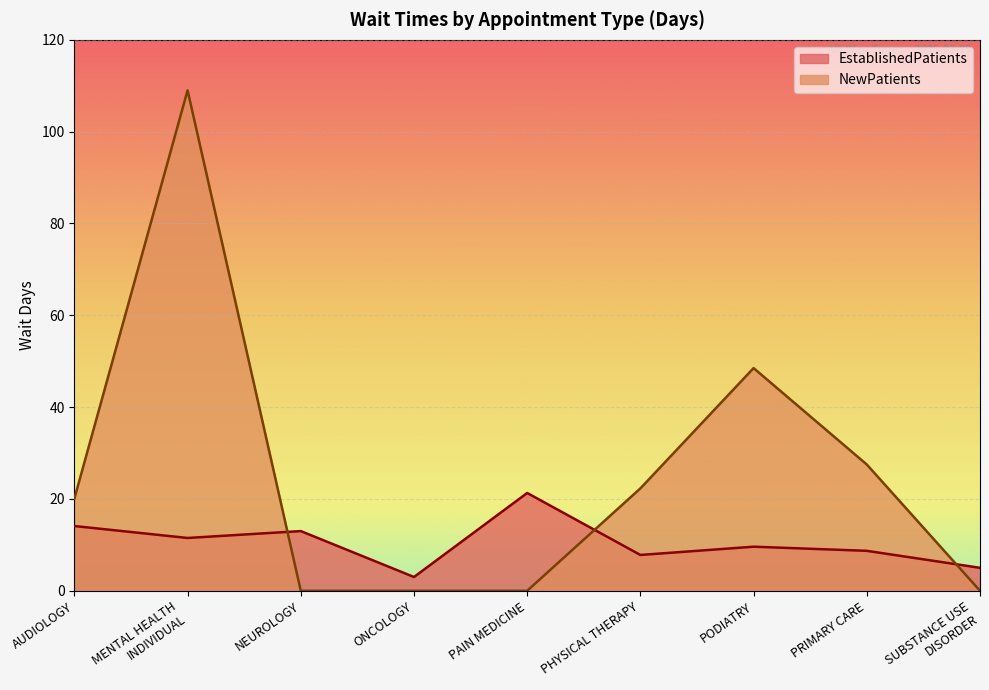

Is it true that EstablishedPatients equals 7.8 at PHYSICAL THERAPY?

True